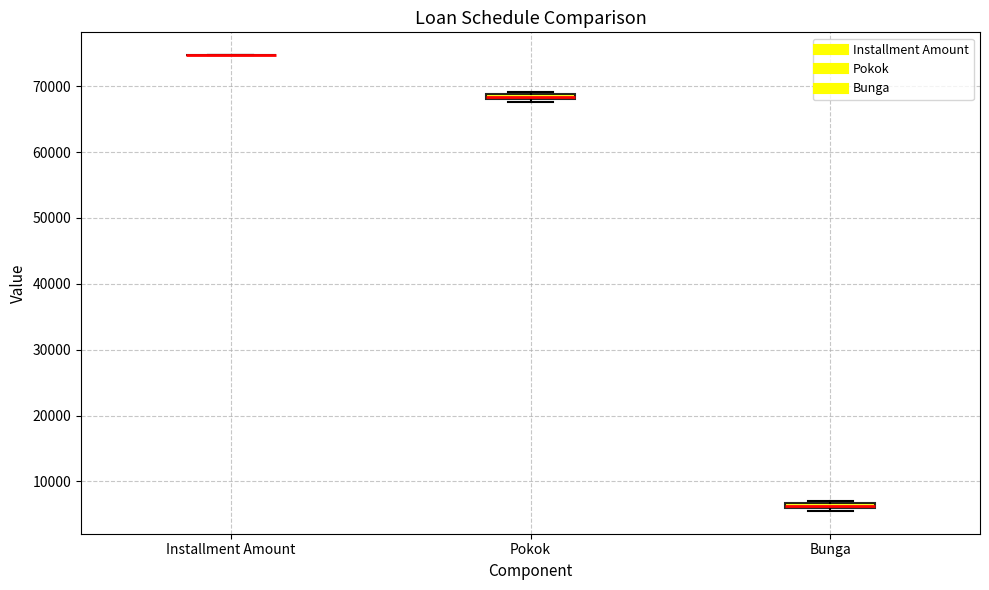

Where is the upper edge of the box for Pokok on the y-axis? The values are not printed on the chart, so give them approximately, as read against the axis.

69000